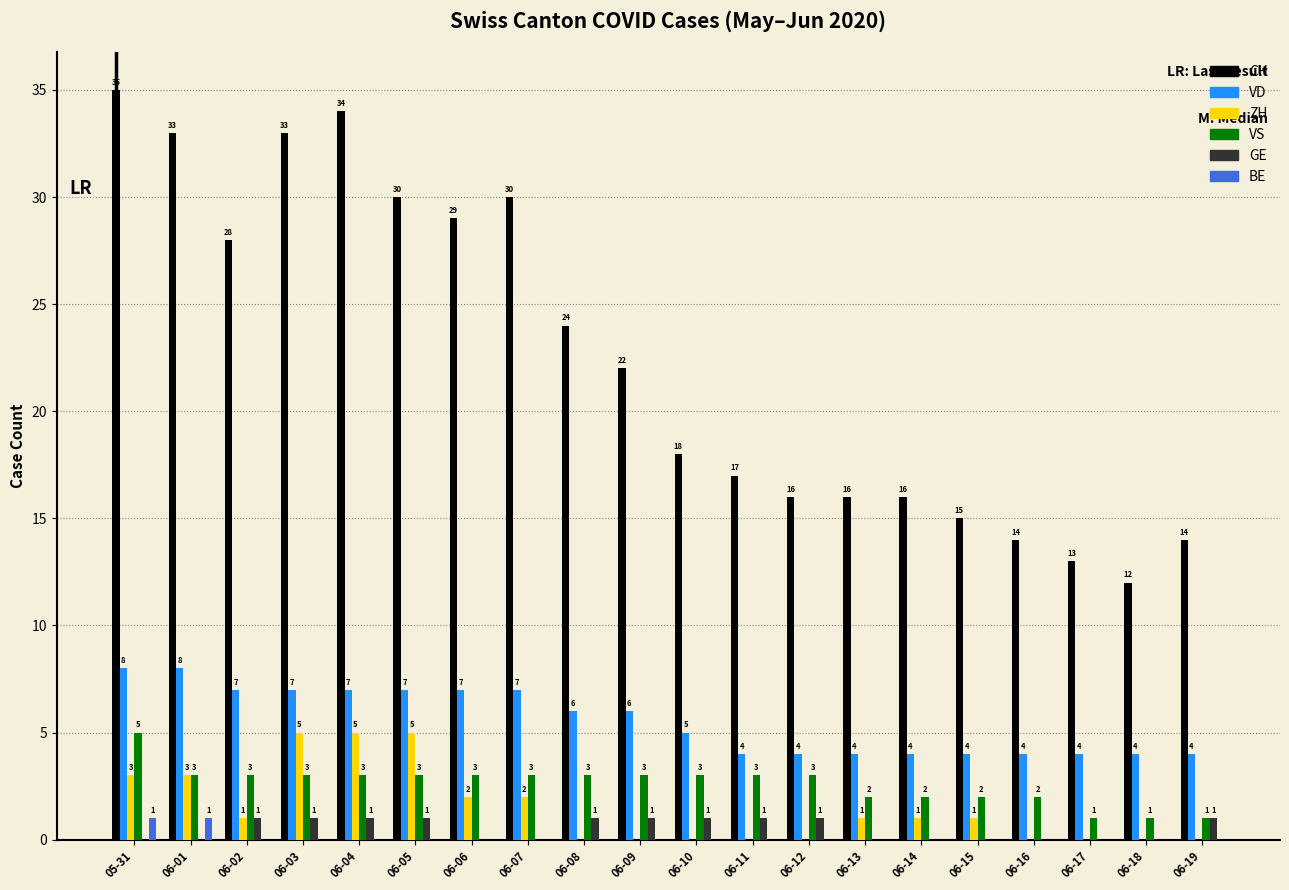

Read the CH value at 06-06, to the nearest 5.

30